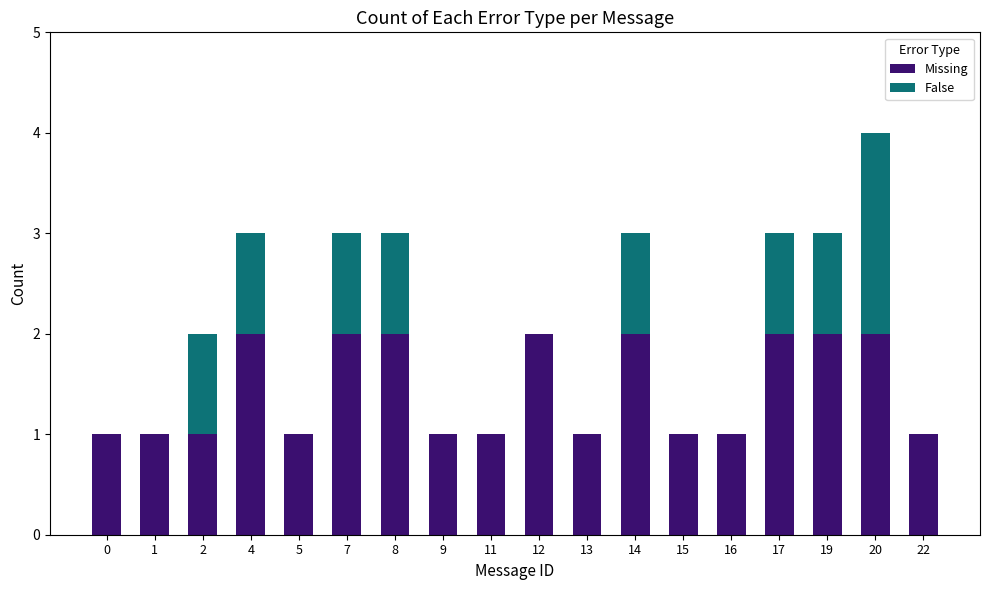

What is the sum of the Missing values at 17 and 11?

3